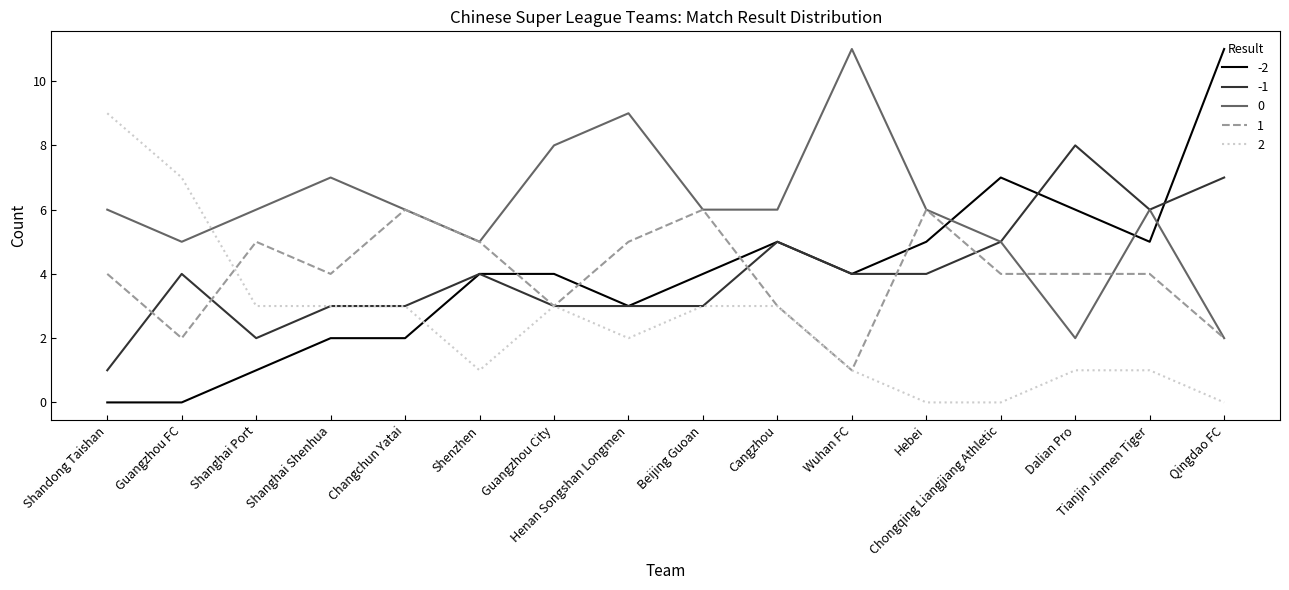

At Shanghai Port, list the series in order from smallest to largest.

-2, -1, 2, 1, 0